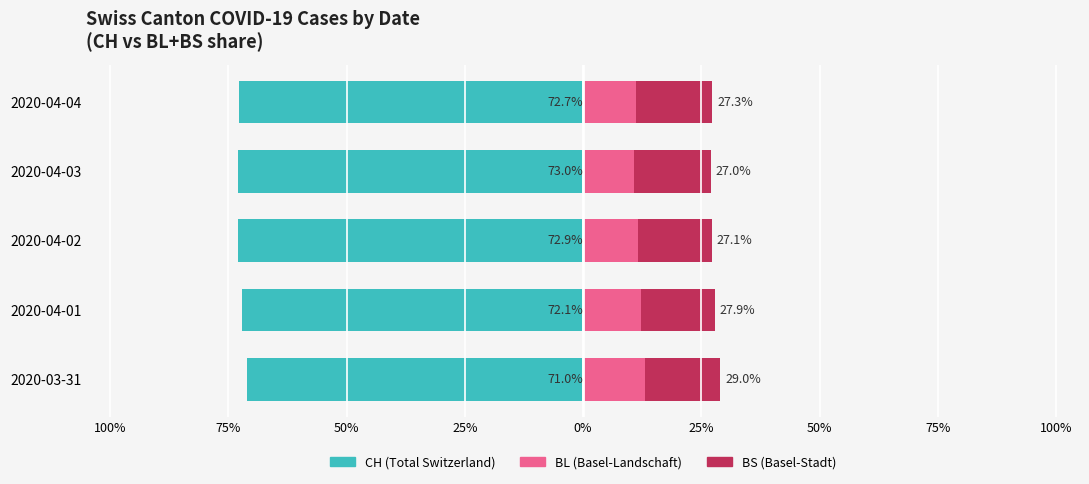

Are the bars horizontal?

Yes